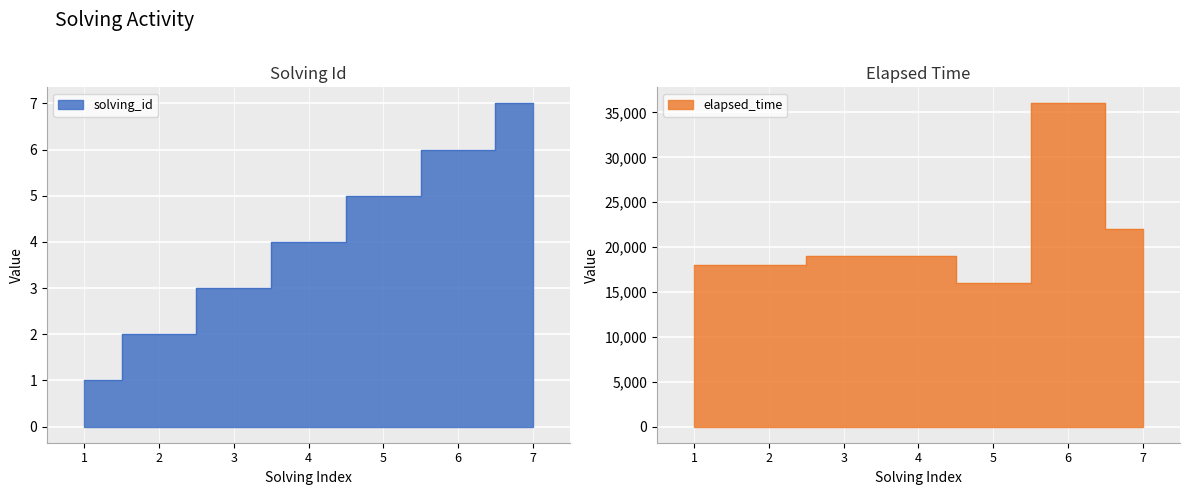

What is the value of the solving_id point at the 7th from the left?

7